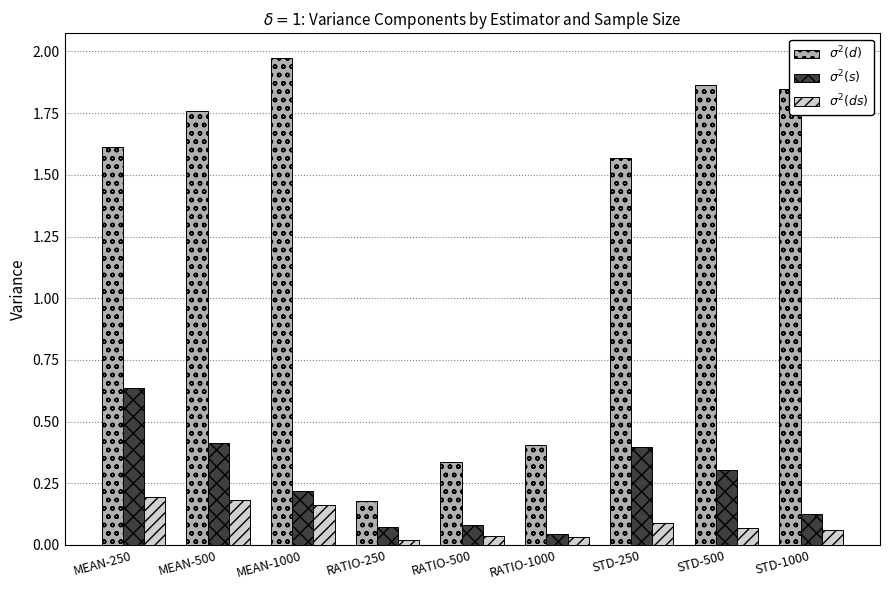

Which category has the highest value across all series?

MEAN-1000